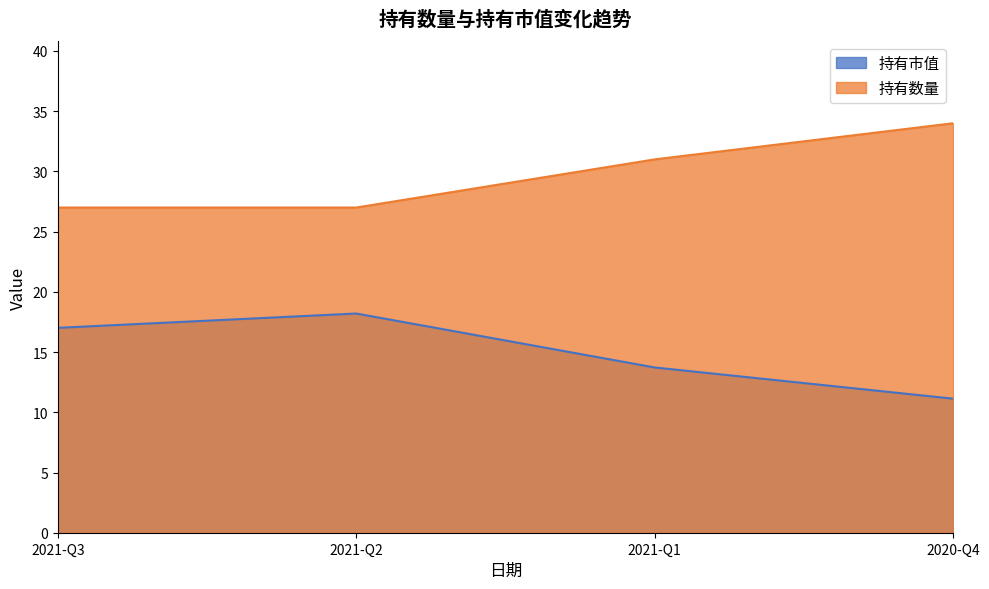

How many data points in 持有市值 are less than 17?

2